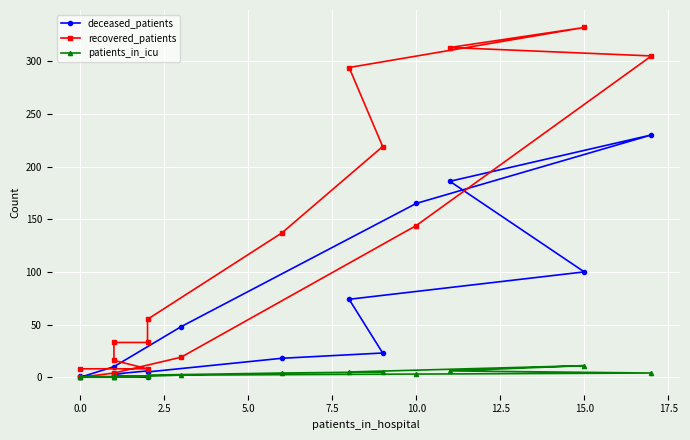

Does the chart display data point markers on the line(s)?

Yes